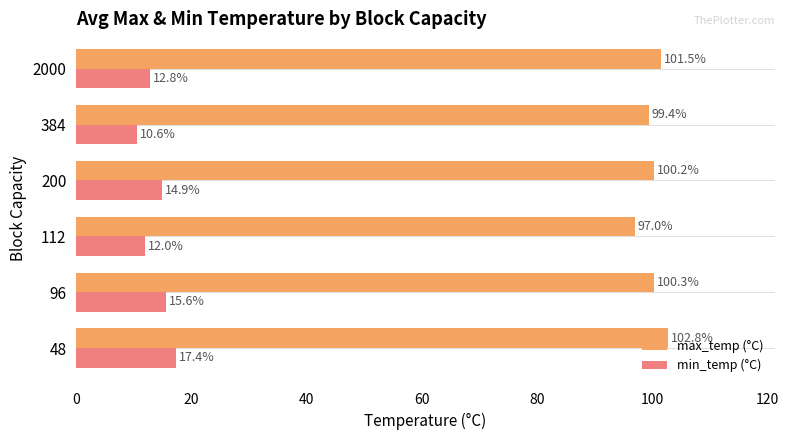

Is it true that max_temp (°C) equals 102.8 at 48?

True